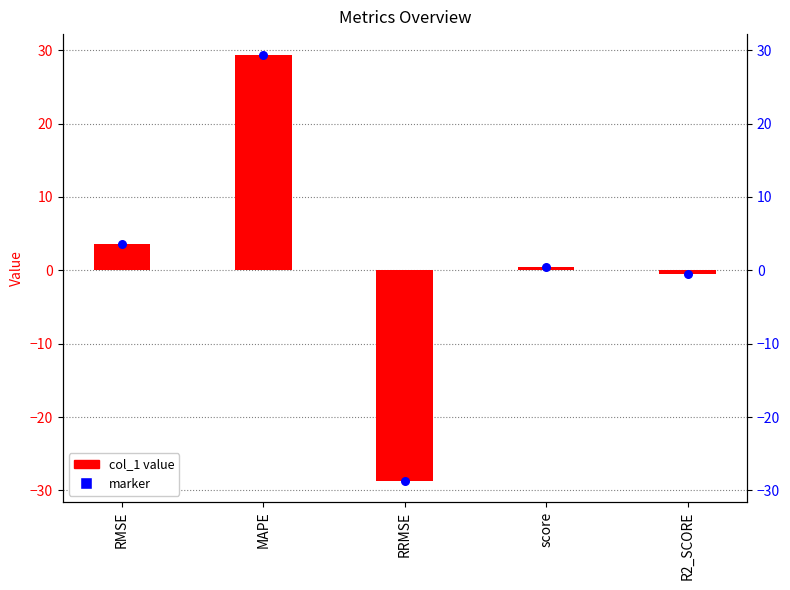

What is the total value across all series at RMSE?

7.1